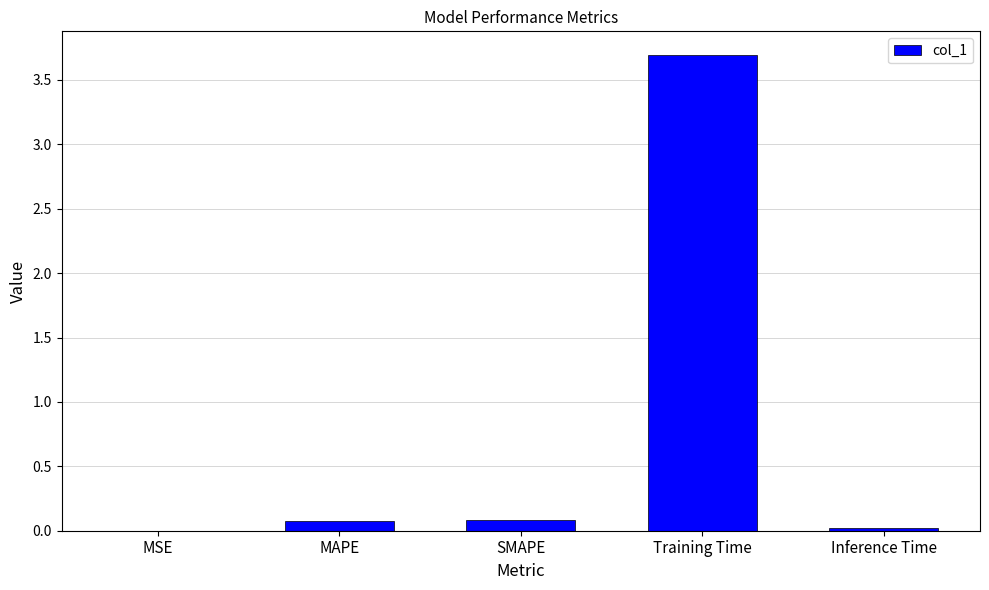

What is the average value?

0.8